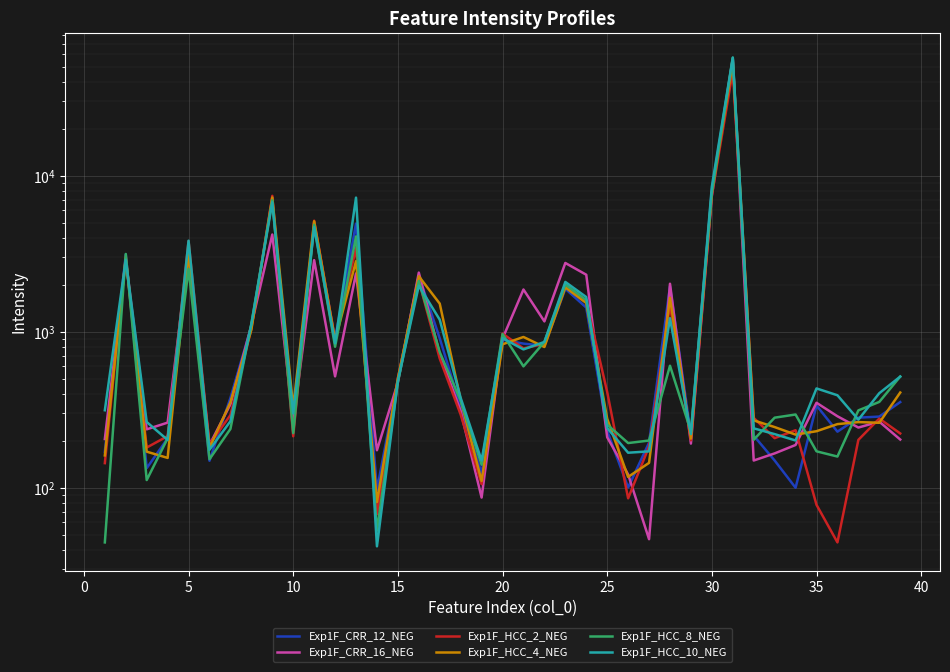

True or false: Exp1F_HCC_10_NEG and Exp1F_CRR_16_NEG cross at least once.

True